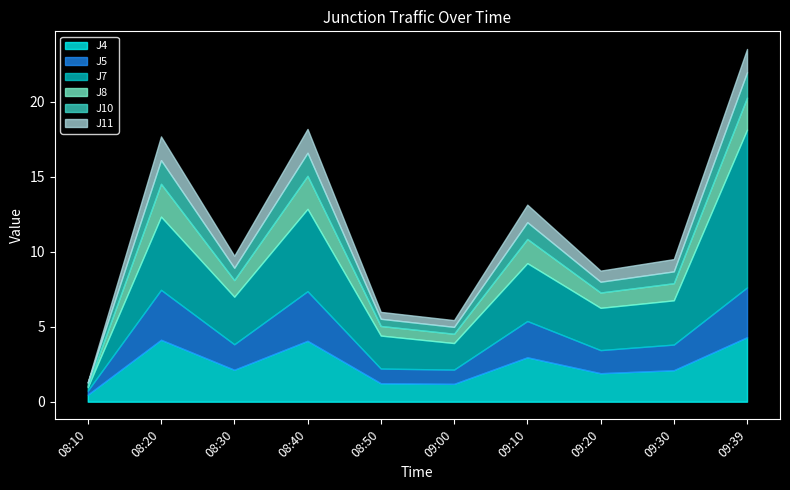

What are all the series names shown in the legend?

J4, J5, J7, J8, J10, J11